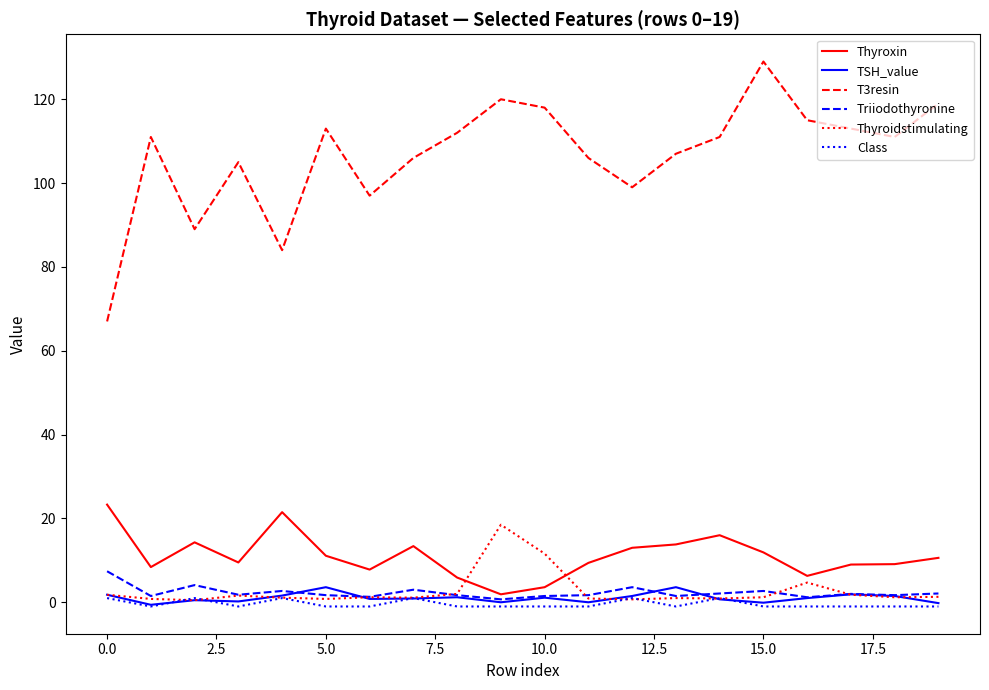

Which series has the widest spread of values?

T3resin